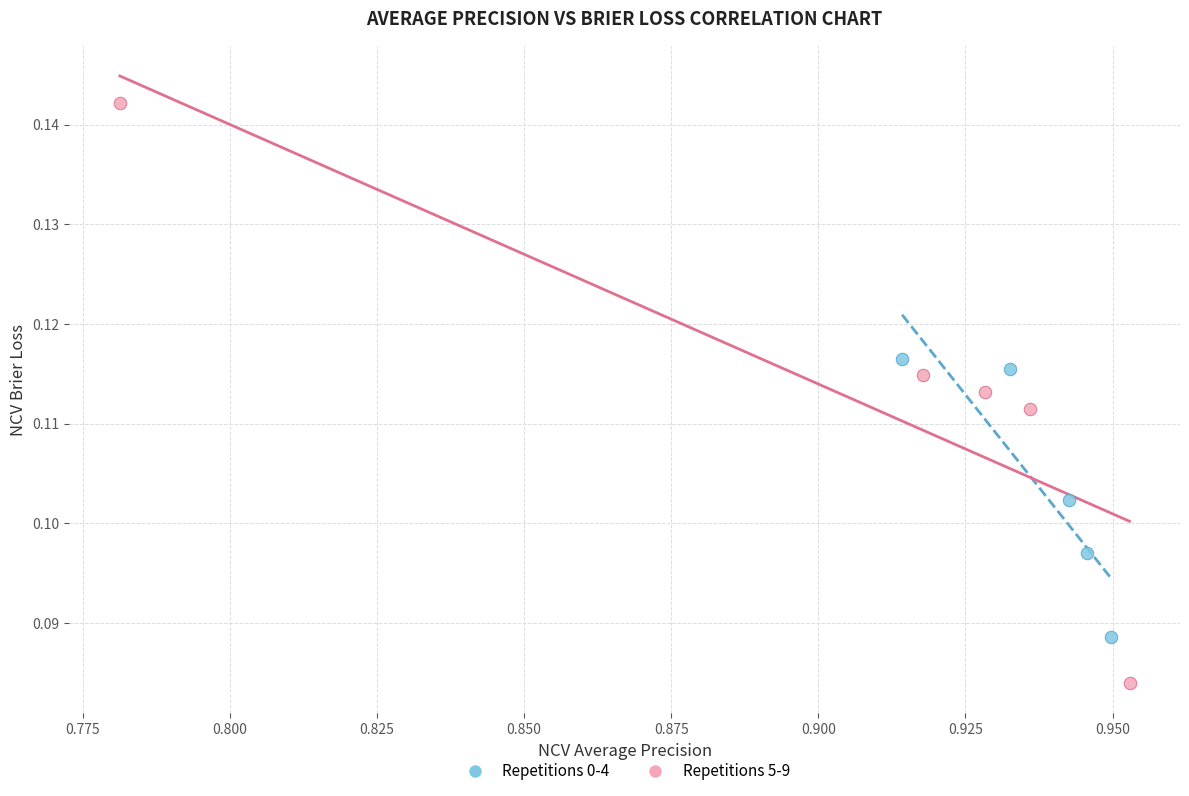

Which series contains the lowest Y value?

Repetitions 5-9